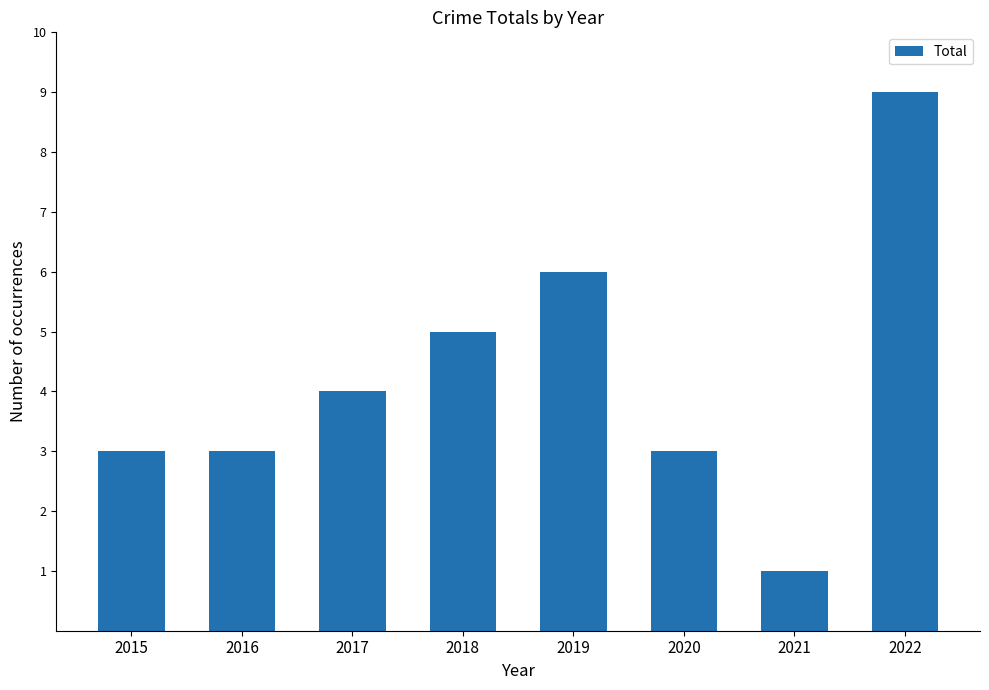

Reading right to left, list all the values displayed in this chart.

2022=9	2021=1	2020=3	2019=6	2018=5	2017=4	2016=3	2015=3